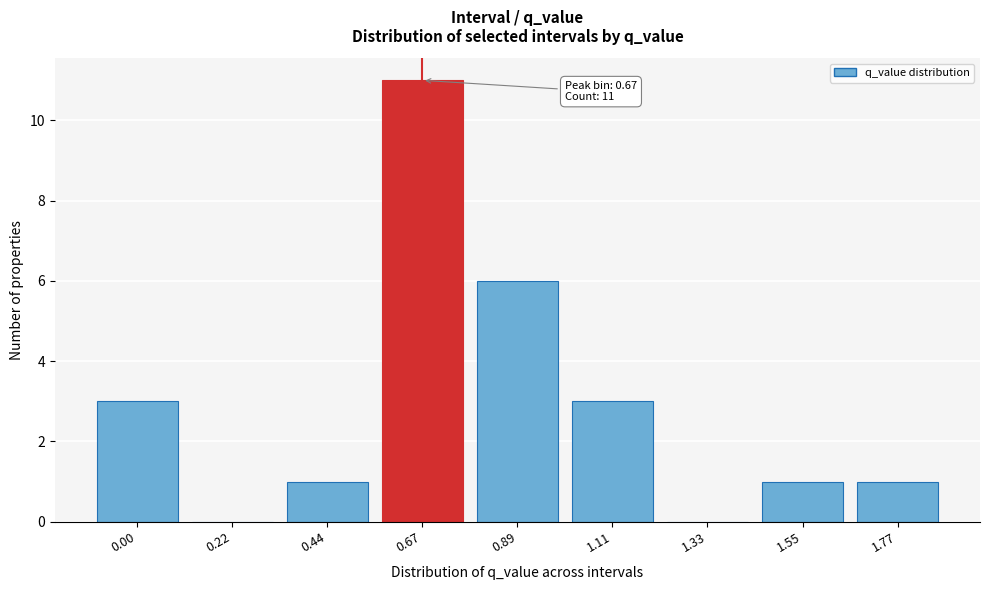

Reading right to left, transcribe all the data shown in this chart.

1.77=1	1.55=1	1.33=0	1.11=3	0.89=6	0.67=11	0.44=1	0.22=0	0.00=3